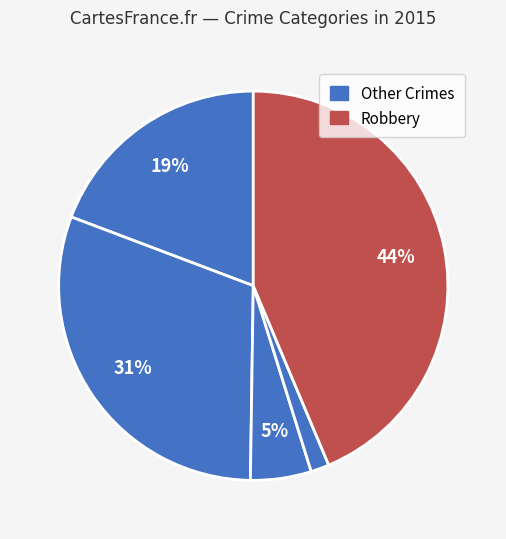

Count the number of slices in the pie.

5